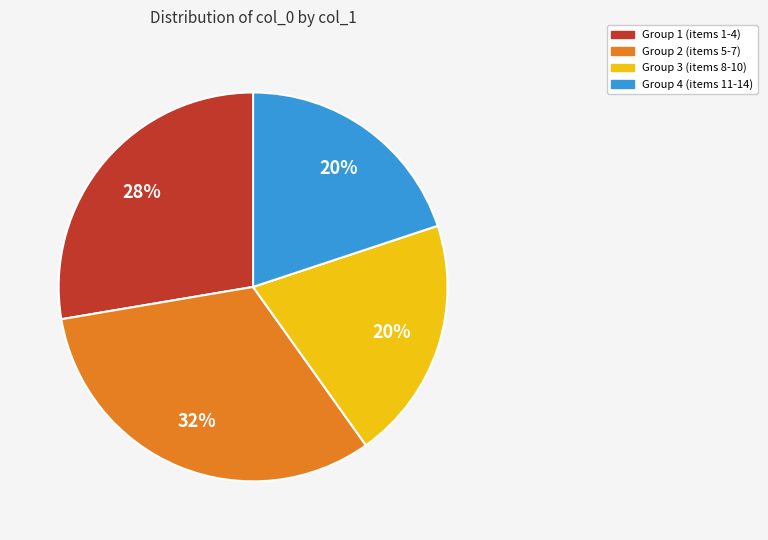

To the nearest percent, what portion does Group 4 (items 11-14) represent?

20%